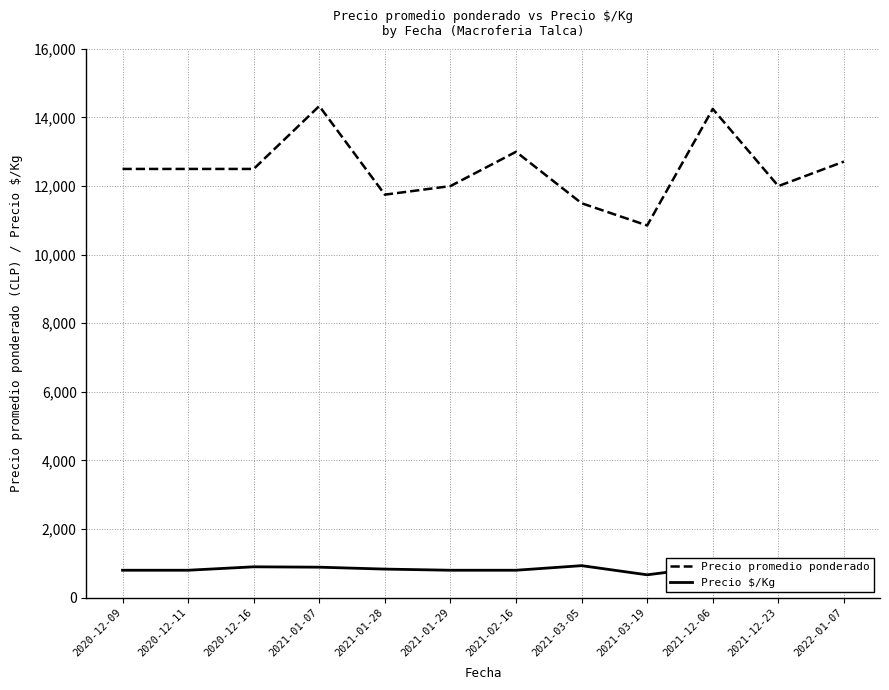

Rank the series at 2020-12-16 from highest to lowest value.

Precio promedio ponderado, Precio $/Kg